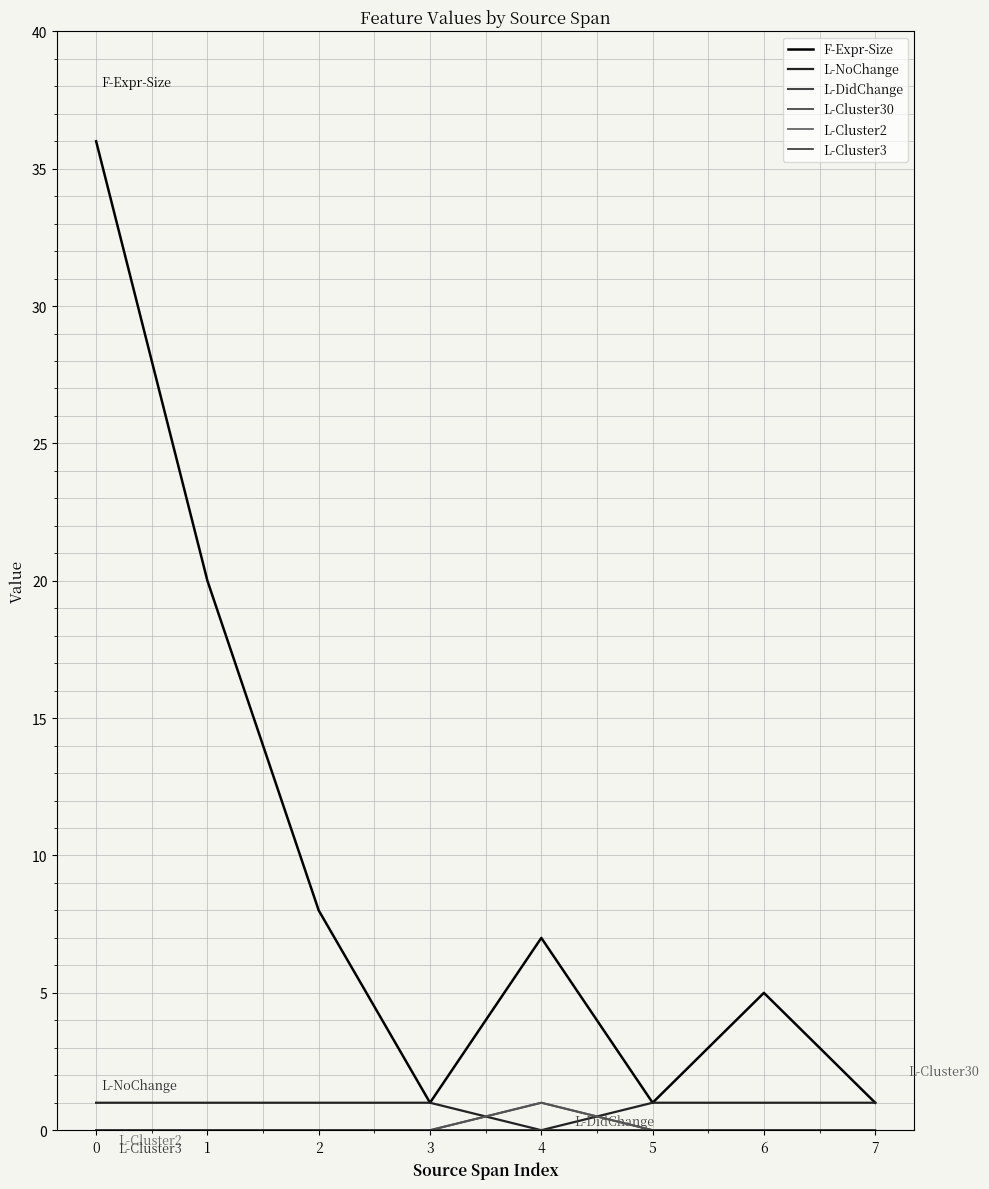

At how many categories does at least one series exceed 14?

2